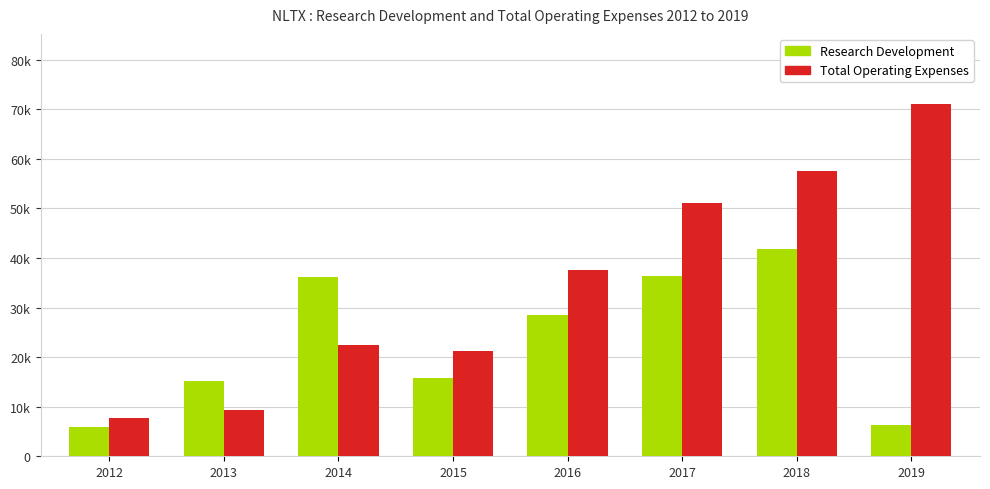

What are all the series names shown in the legend?

Research Development, Total Operating Expenses